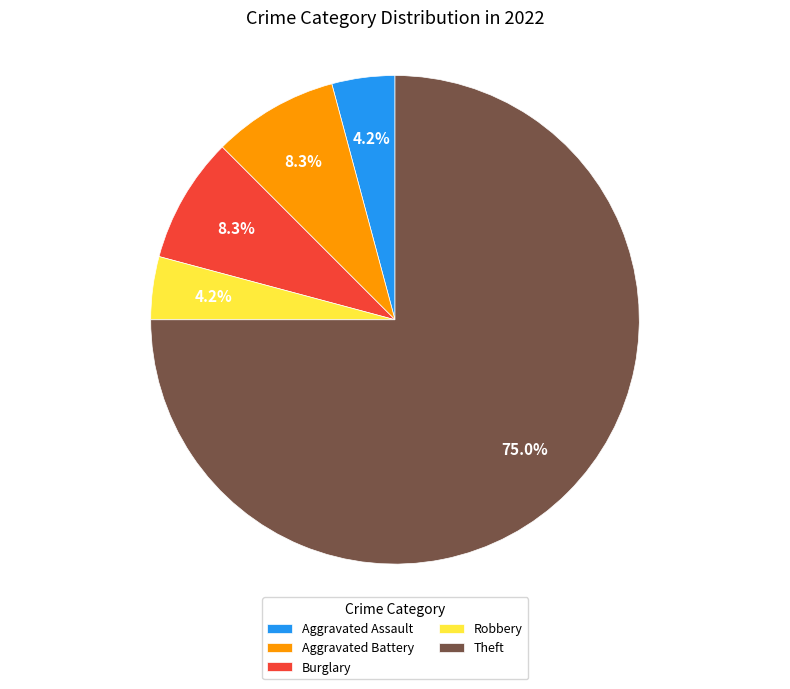

Count the number of slices in the pie.

5